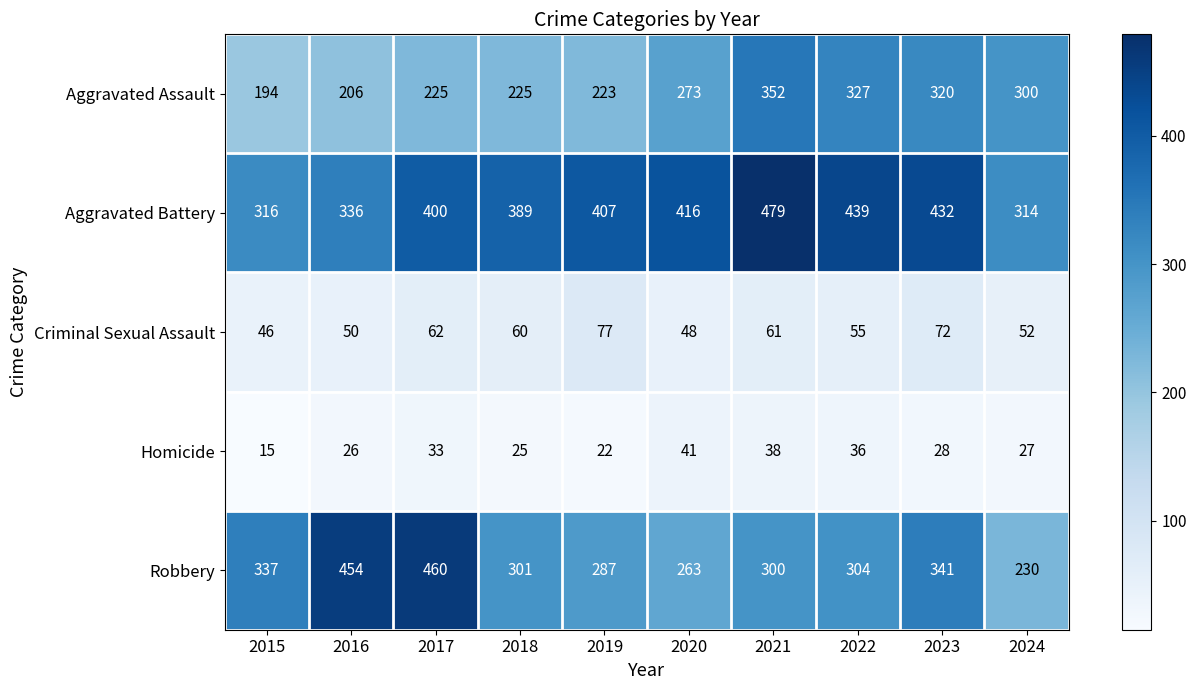

At how many categories does at least one series exceed 362?

8